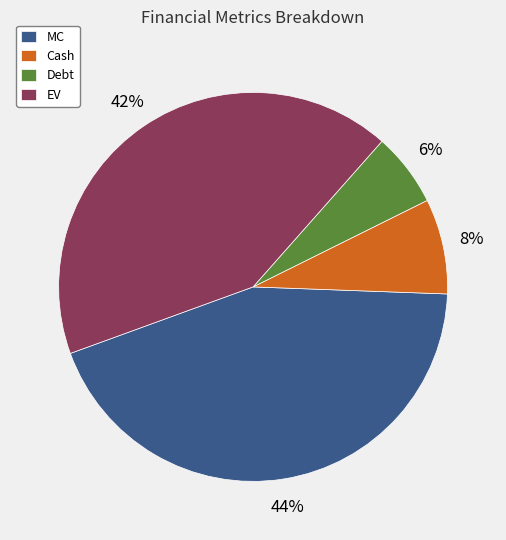

To the nearest percent, what portion does Debt represent?

6%